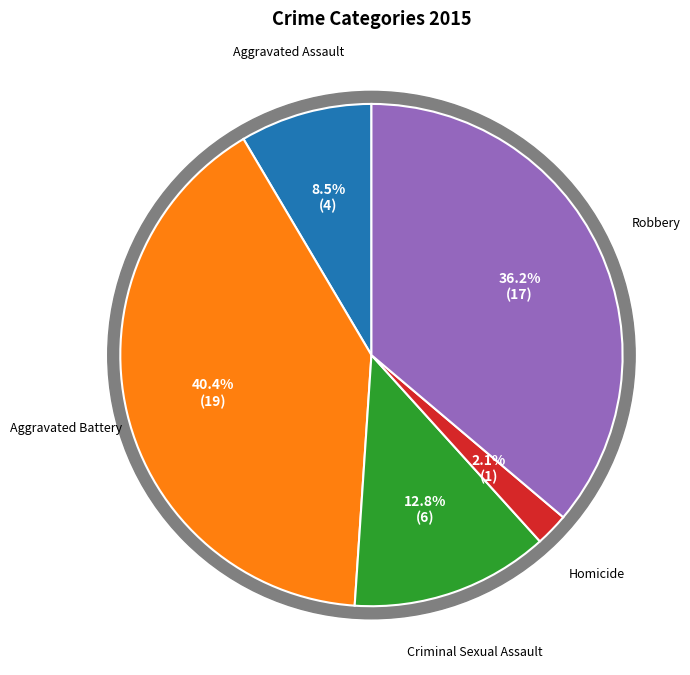

Combined, do Robbery and Aggravated Battery account for over 50%?

Yes